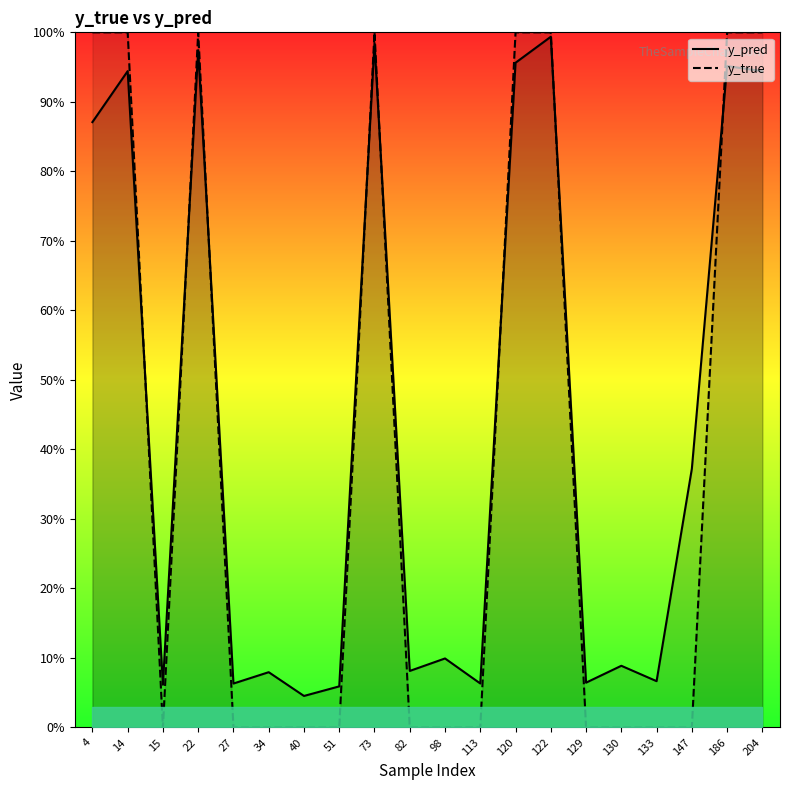

Which category has the highest value across all series?

4